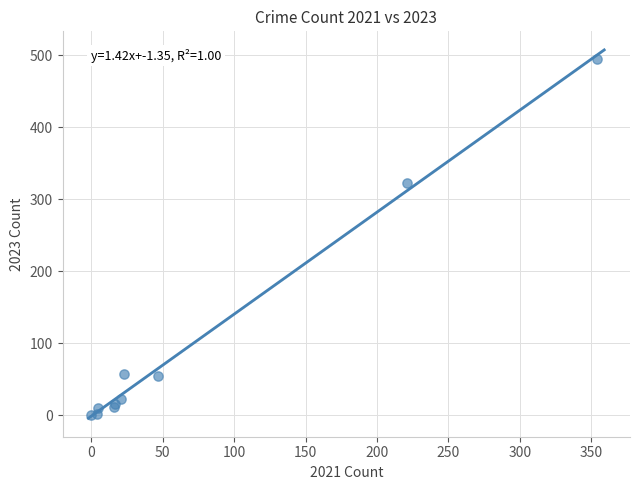

What Y value in the scatter plot is closest to 247?

322